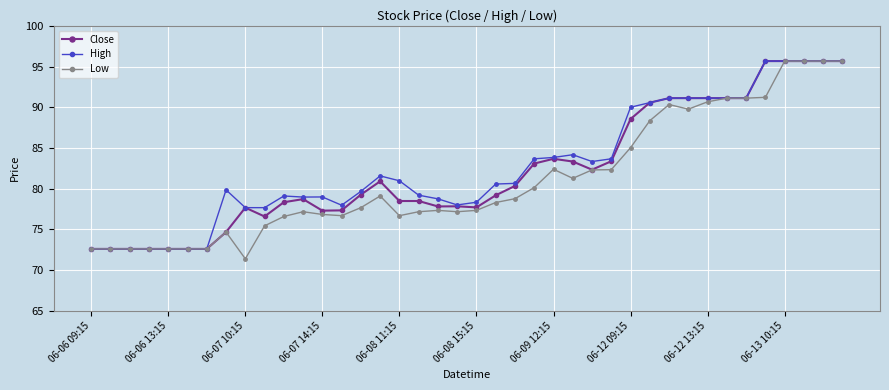

What is the value of the Low point at the 39th from the left?

95.7